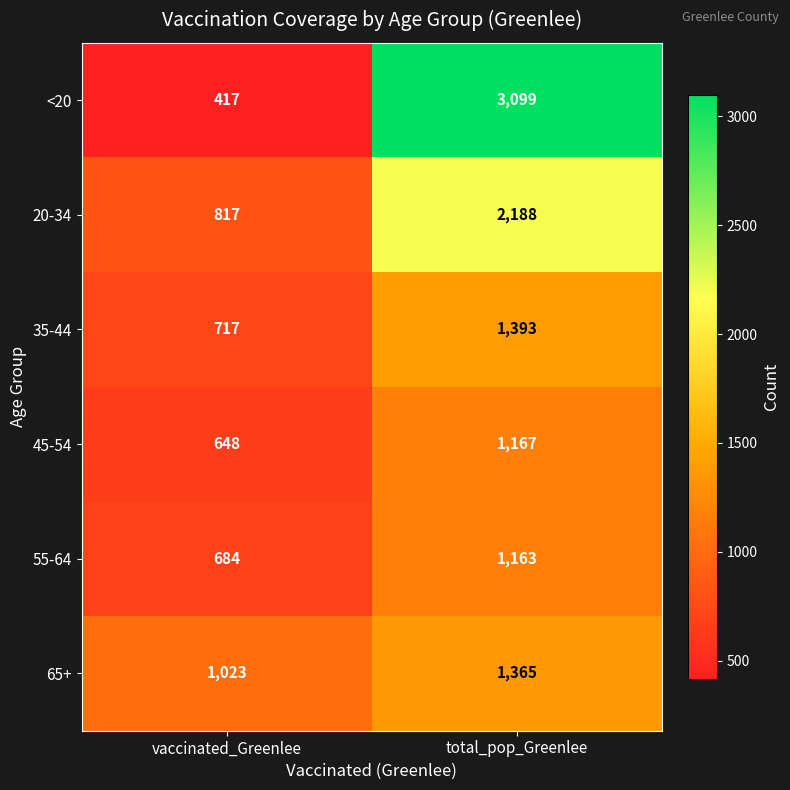

Reading left to right, extract all data points from this chart.

<20: vaccinated_Greenlee=417	total_pop_Greenlee=3099
20-34: vaccinated_Greenlee=817	total_pop_Greenlee=2188
35-44: vaccinated_Greenlee=717	total_pop_Greenlee=1393
45-54: vaccinated_Greenlee=648	total_pop_Greenlee=1167
55-64: vaccinated_Greenlee=684	total_pop_Greenlee=1163
65+: vaccinated_Greenlee=1023	total_pop_Greenlee=1365